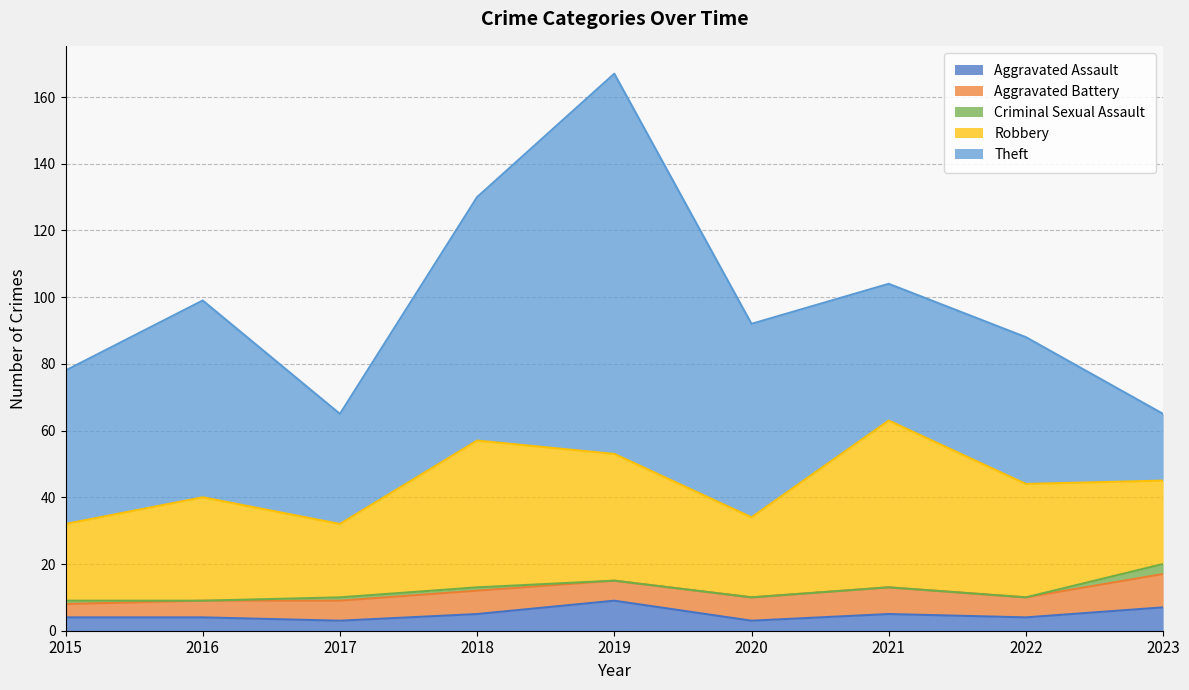

What is the value of the Aggravated Assault point at the 2nd from the left?

4